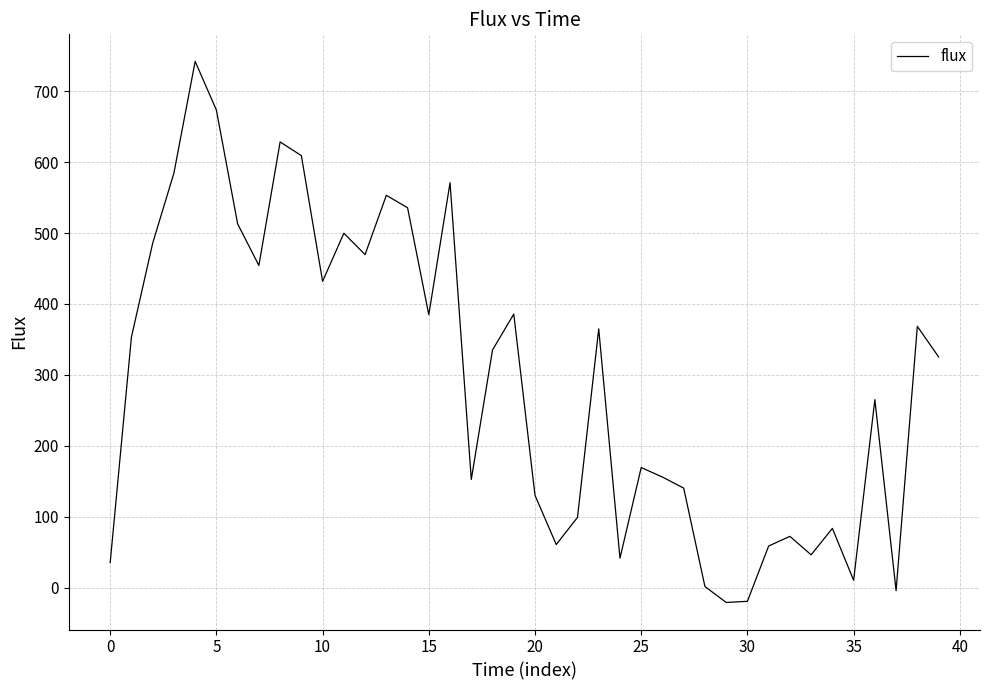

What is the minimum value shown in the chart?

-21.0